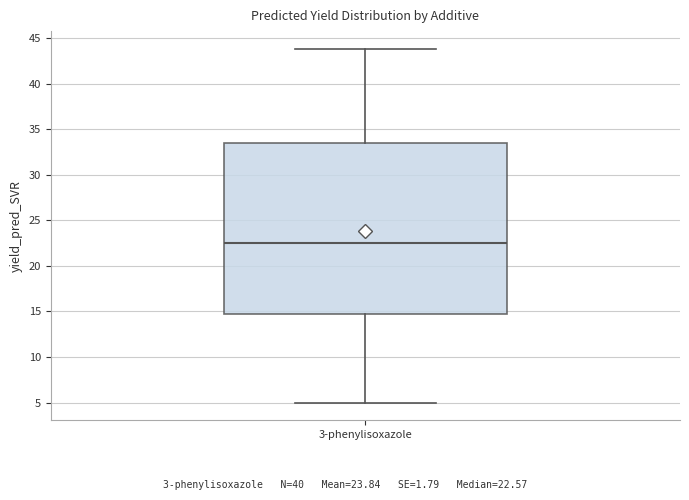

Transcribe this box plot: give where the median line is, the range the box spans, and where the two whiskers end, as read against the y-axis. The values are not printed on the chart, so give them approximately, as read against the axis.

median 22.5, box 14.5 to 33.5, whiskers 5.0 to 44.0